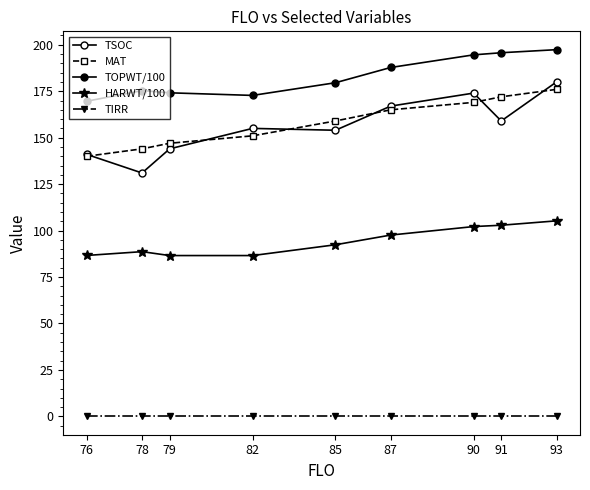

Reading right to left, transcribe all the data shown in this chart.

TSOC: 180.0	159.0	174.0	167.0	154.0	155.0	144.0	131.0	141.0
MAT: 176.0	172.0	169.0	165.0	159.0	151.0	147.0	144.0	140.0
TOPWT/100: 197.4	195.7	194.6	187.8	179.6	172.8	174.2	175.3	169.6
HARWT/100: 105.2	102.9	102.2	97.6	92.4	86.6	86.6	88.7	86.6
TIRR: 0.0	0.0	0.0	0.0	0.0	0.0	0.0	0.0	0.0